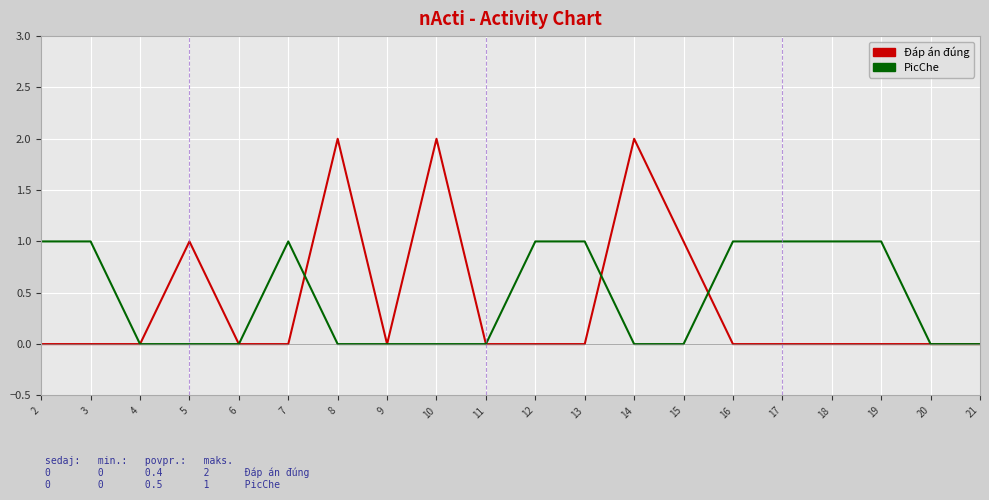

Which series has the widest spread of values?

Đáp án đúng